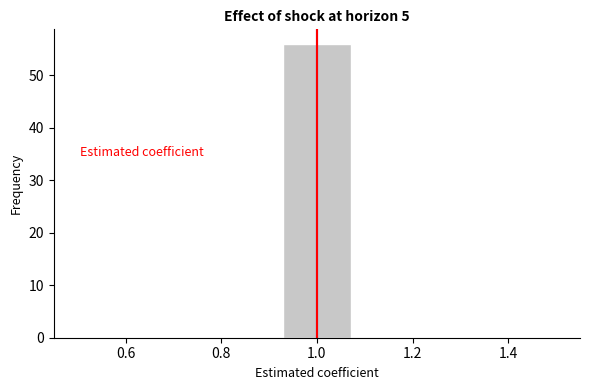

Reading left to right, transcribe this chart: for each bar, give the range it covers on the x-axis and its height. Neither the bar edges nor the heights are printed on the chart, so give them approximately, as read against the axes.

0.50 to 0.64: 0
0.64 to 0.78: 0
0.78 to 0.92: 0
0.92 to 1.08: 56
1.08 to 1.22: 0
1.22 to 1.36: 0
1.36 to 1.50: 0